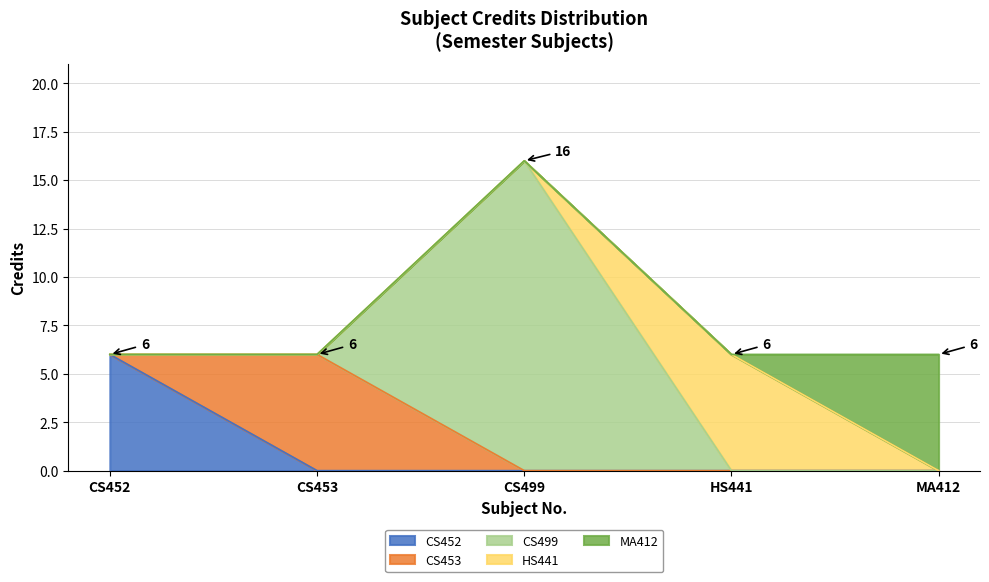

Which has a higher value, CS452 or CS453?

CS452